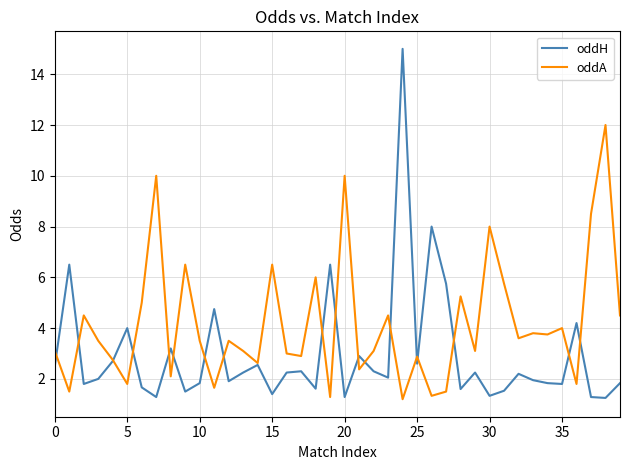

Count the number of categories in the chart.

40